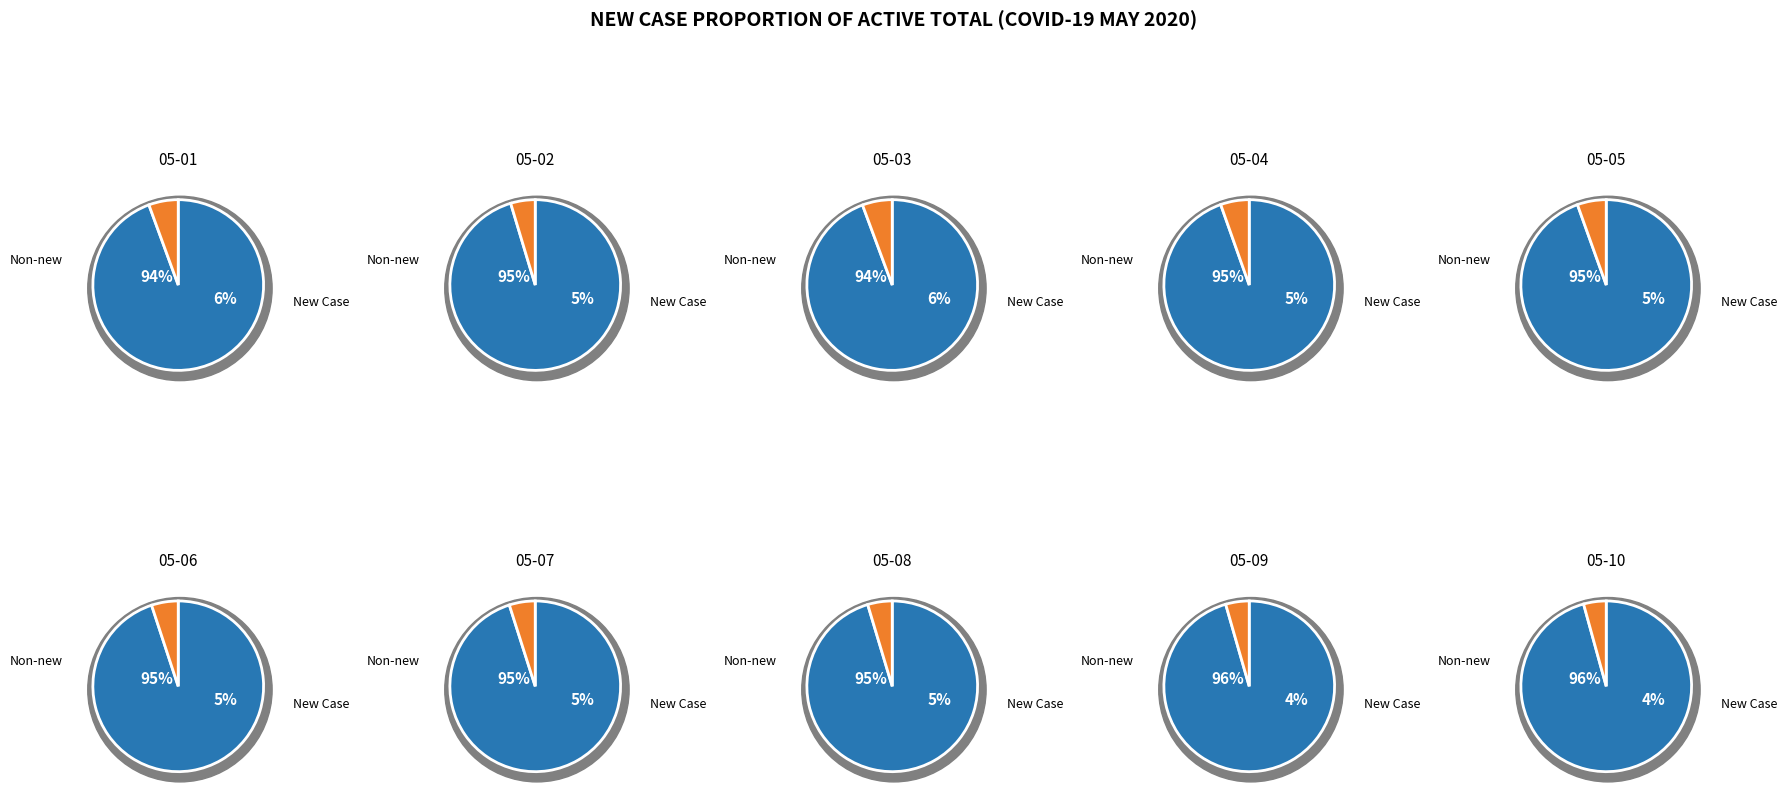

Does 2020-05-07 represent more than half of the total?

No